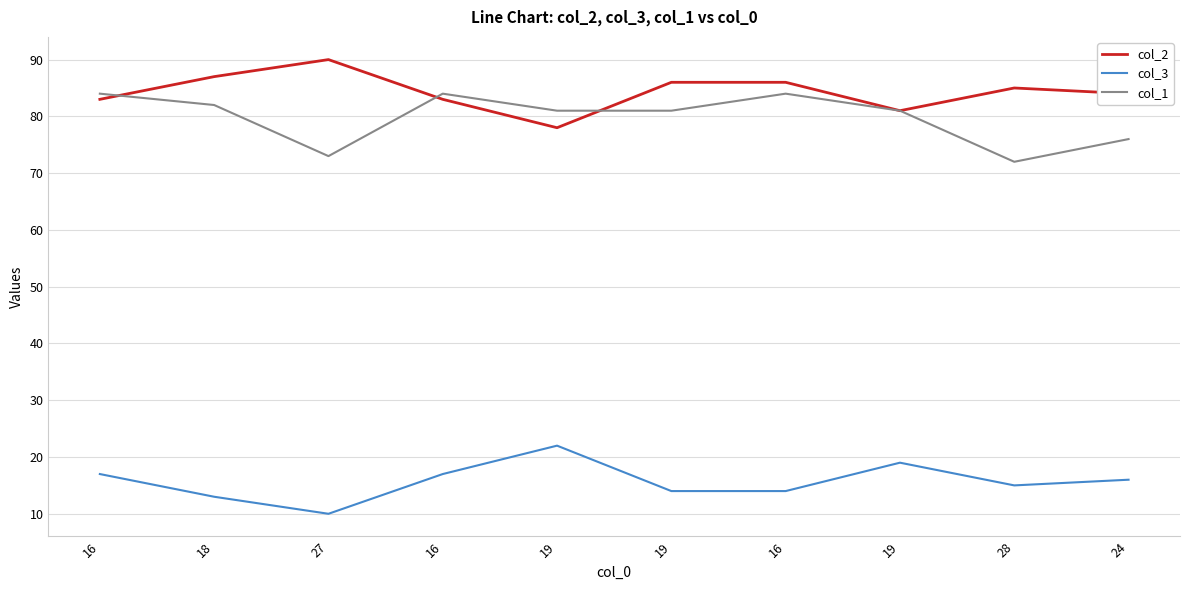

What is the difference between the second highest and second lowest values in the col_2 series?

6